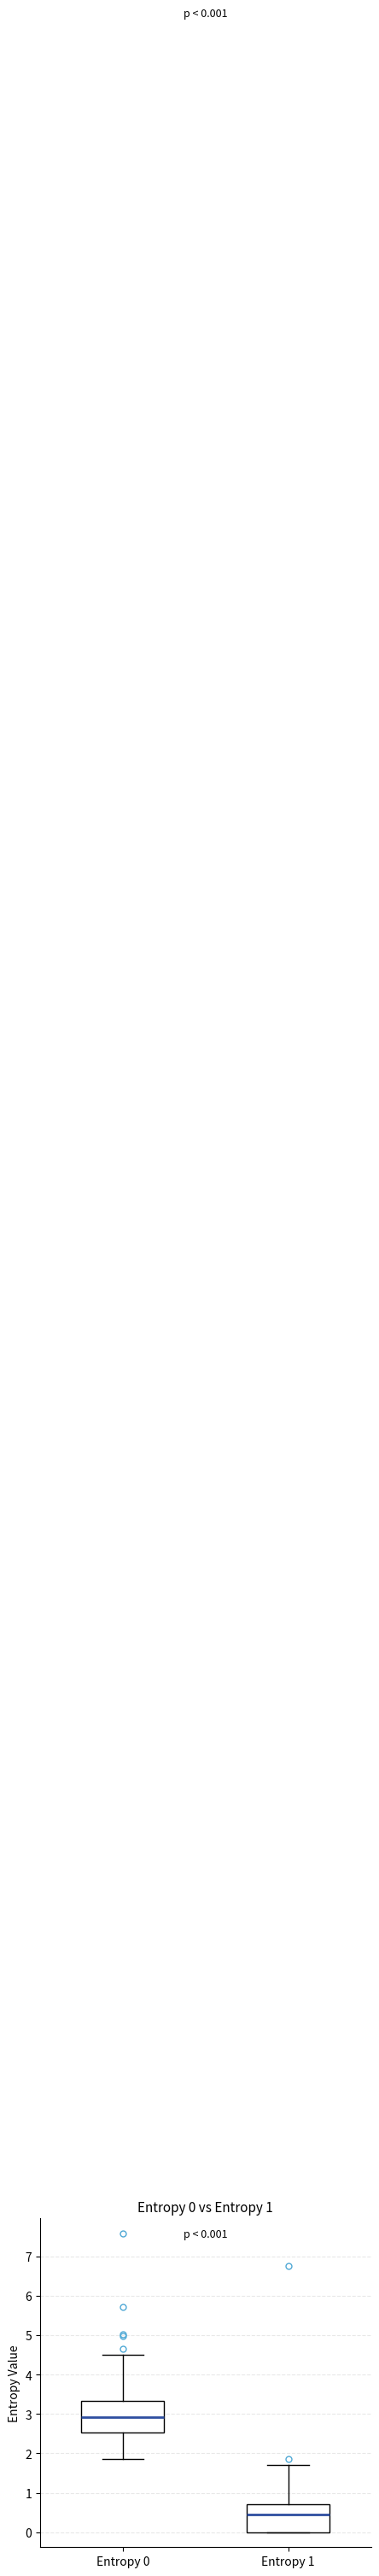

Which box is the tallest, from its lower edge to its upper edge?

Entropy 0